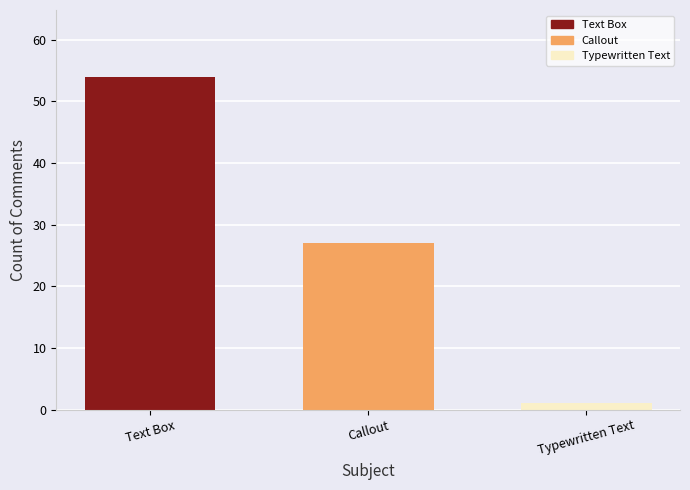

Does the chart contain any negative values?

No